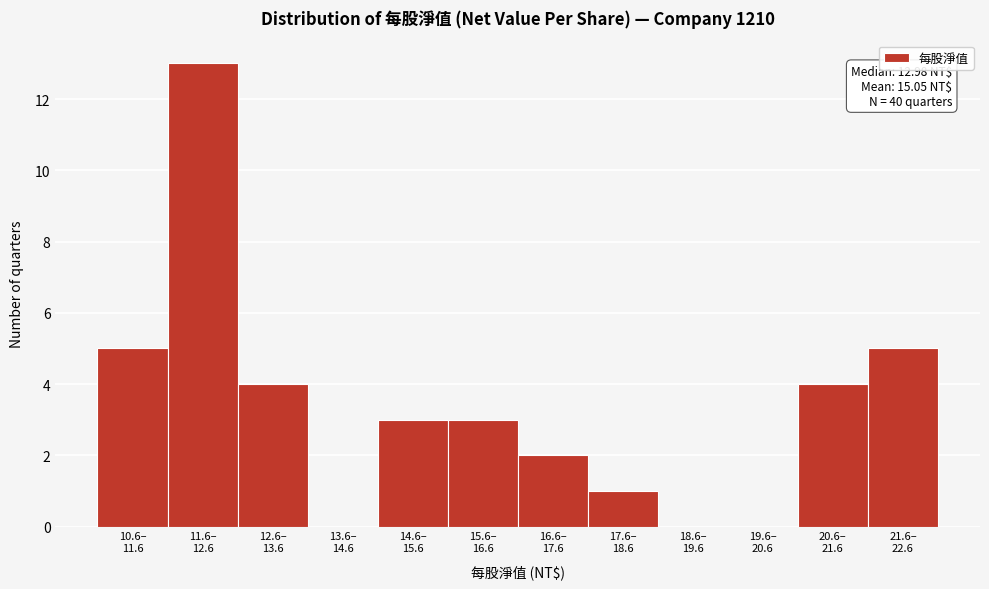

What is the sum of all values?

40